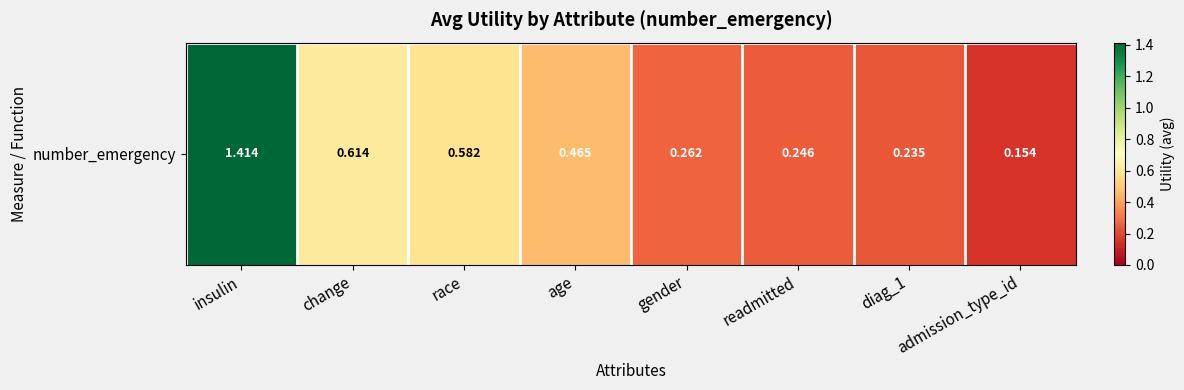

Which category has the lowest value across all series?

admission_type_id